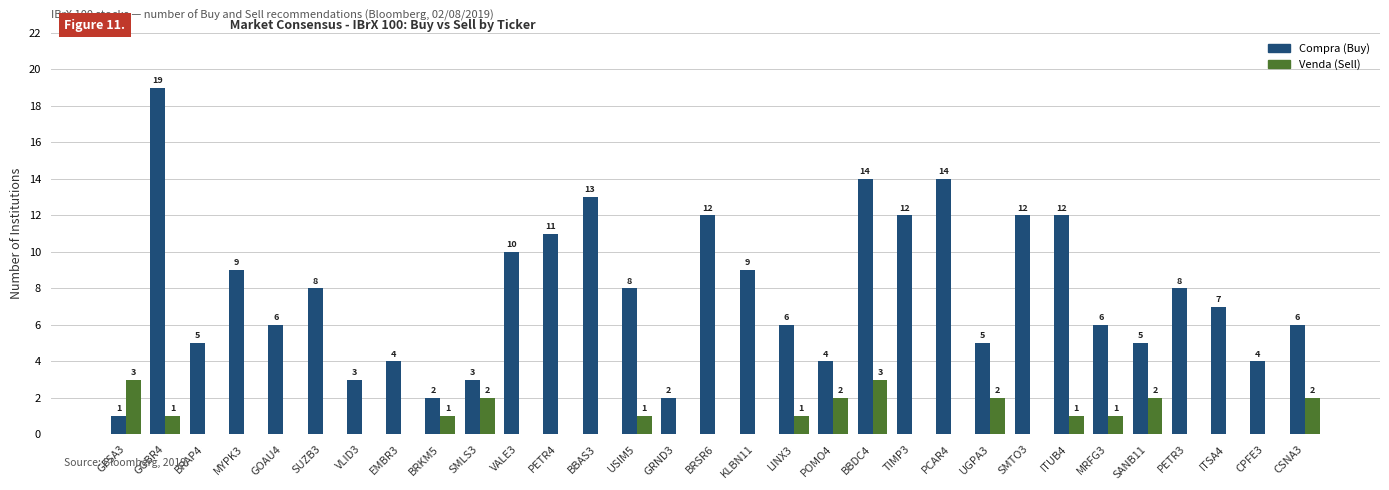

What is the difference between the Compra (Buy) values at GOAU4 and BRAP4?

1